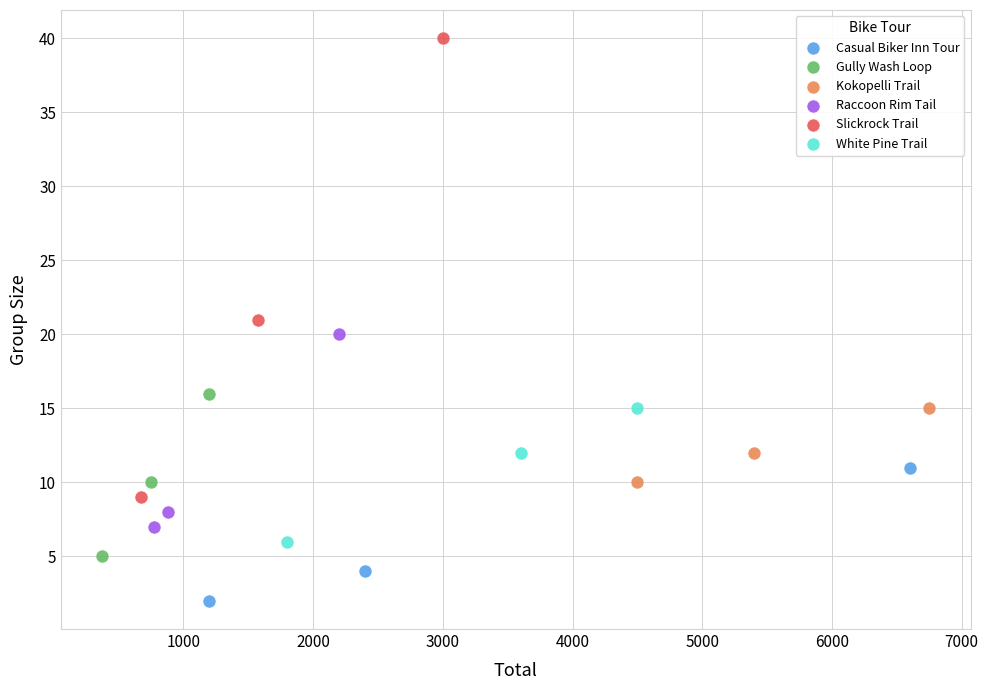

What are all the series names shown in the legend?

Casual Biker Inn Tour, Gully Wash Loop, Kokopelli Trail, Raccoon Rim Tail, Slickrock Trail, White Pine Trail